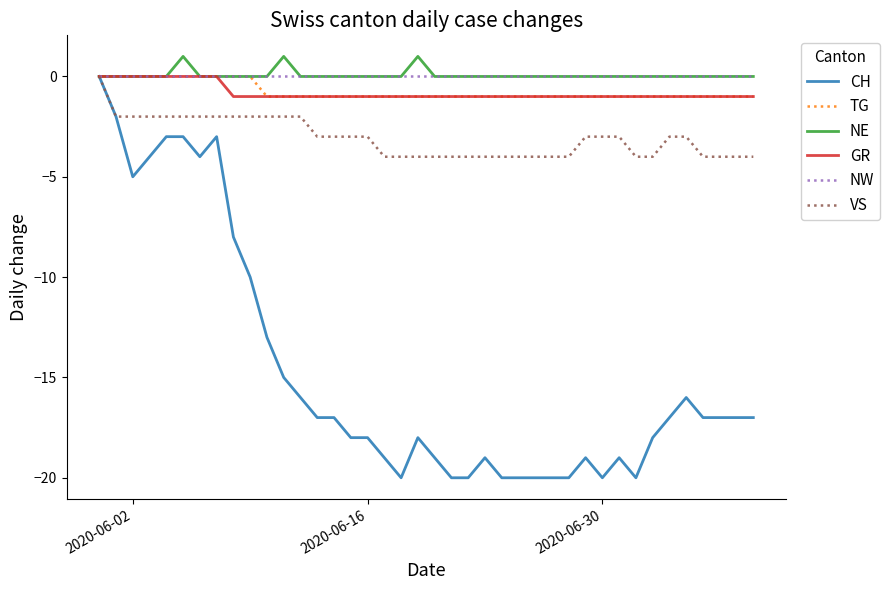

Which series has the widest spread of values?

CH